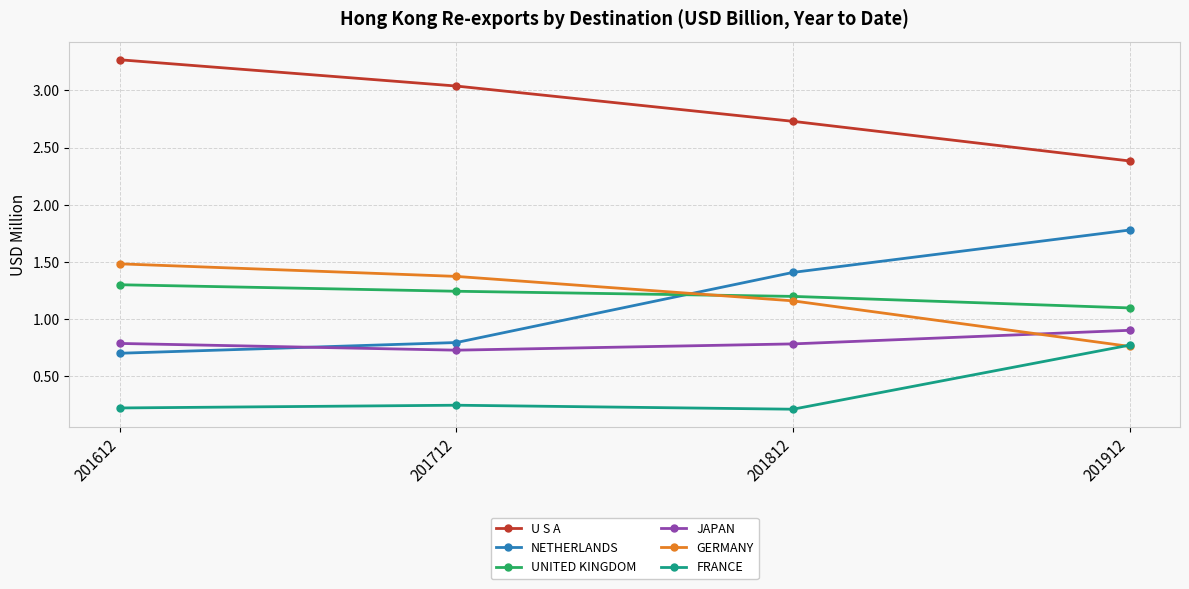

How many lines are shown in the chart?

6